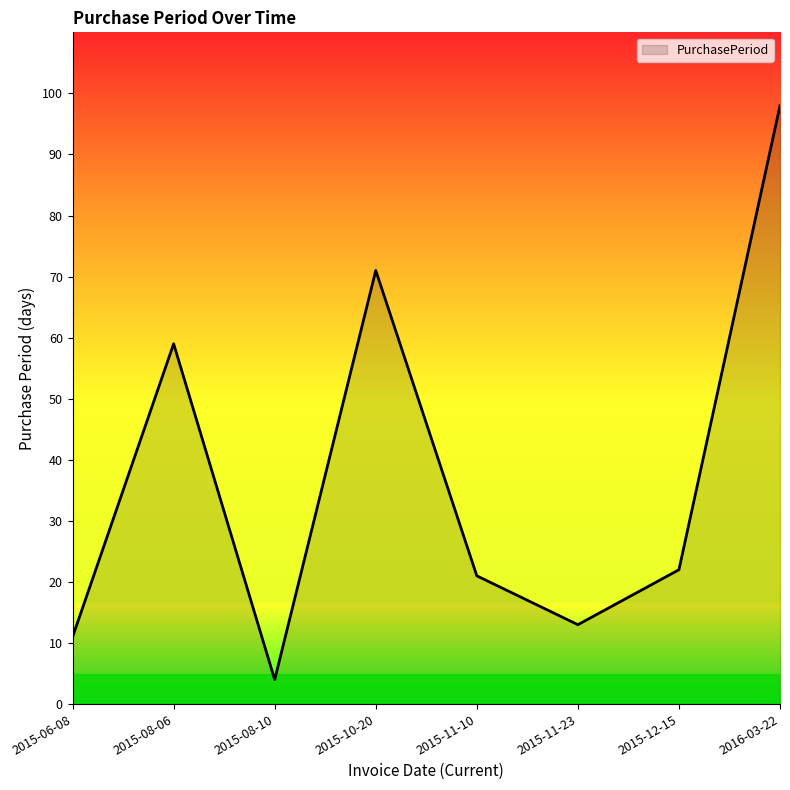

Reading left to right, extract all data points from this chart.

2015-06-08=11	2015-08-06=59	2015-08-10=4	2015-10-20=71	2015-11-10=21	2015-11-23=13	2015-12-15=22	2016-03-22=98